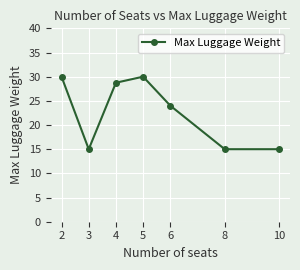

What is the average value?

22.5